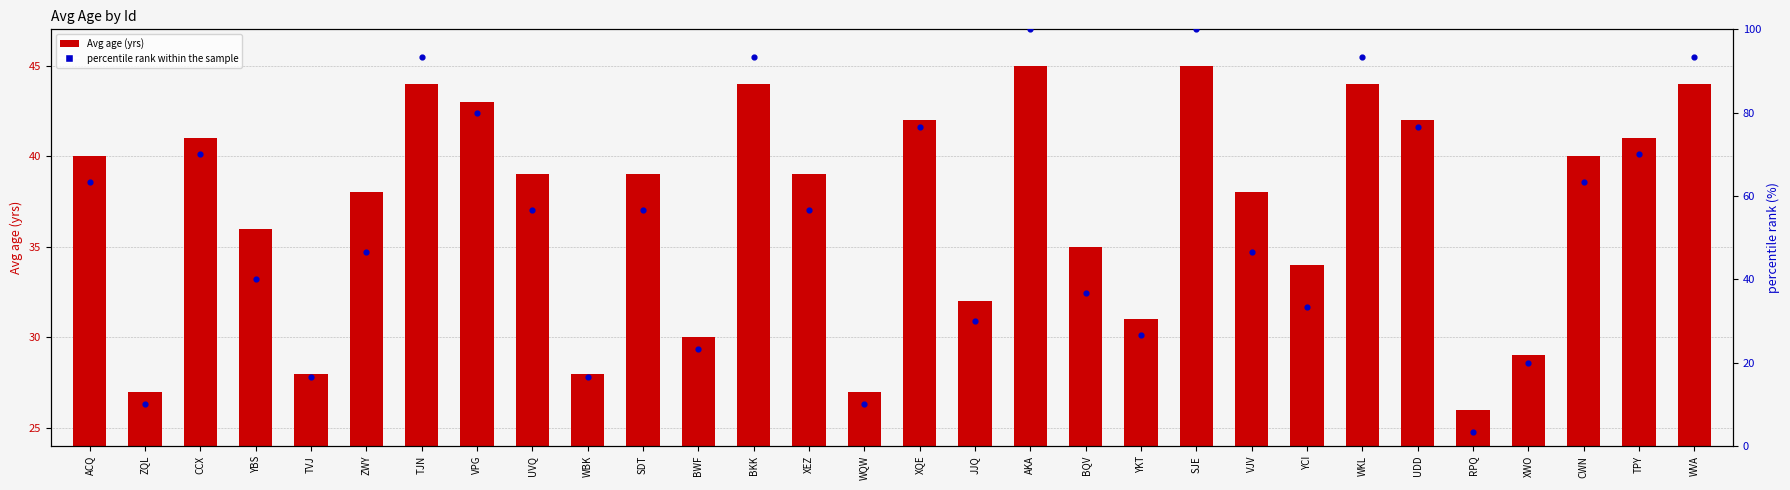

Which series has the largest total across all categories?

percentile rank within the sample